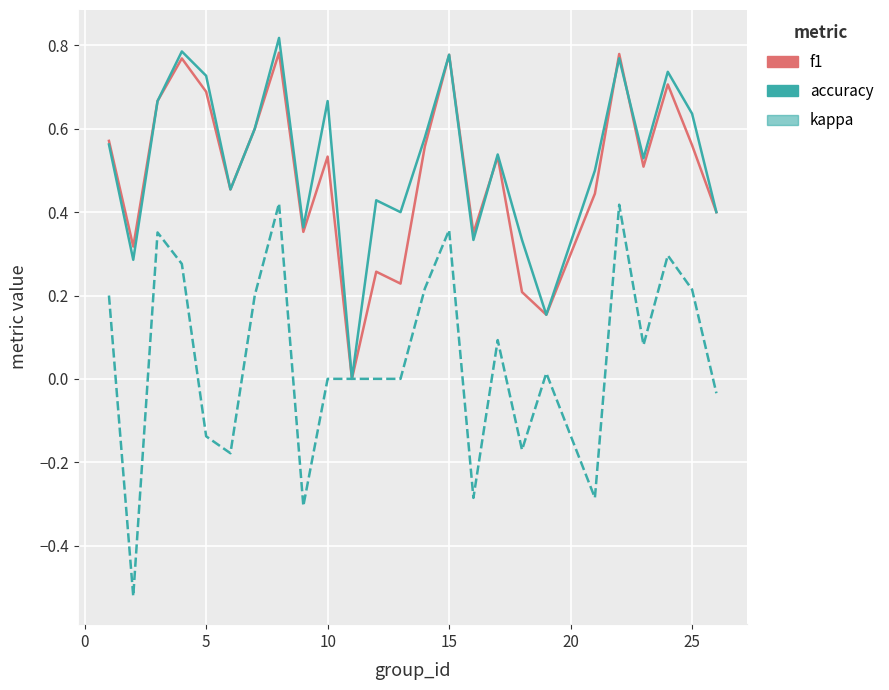

Which series has the widest spread of values?

kappa